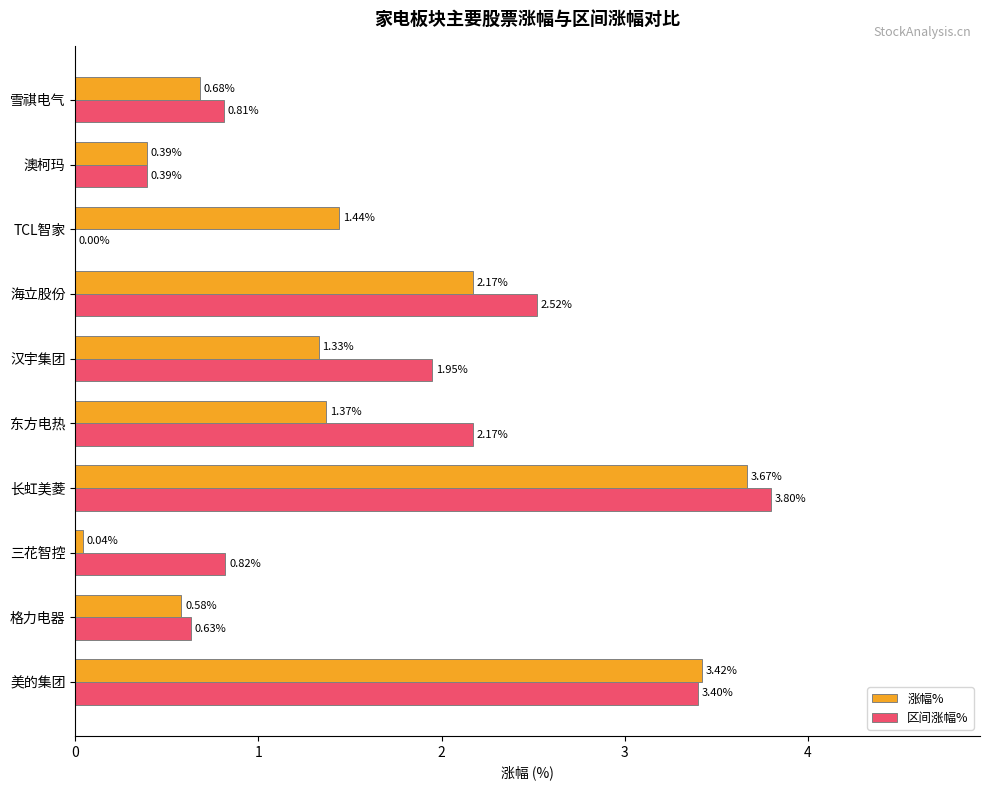

At which label is 涨幅% closest to 1?

雪祺电气